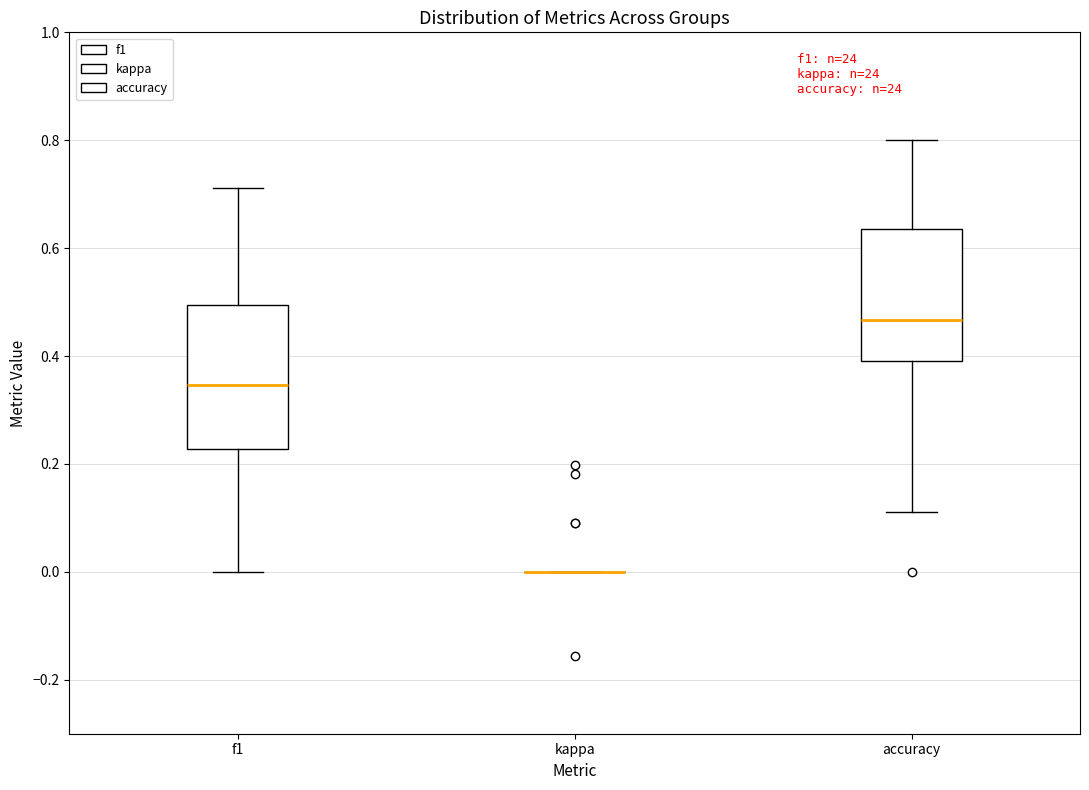

Comparing the boxes themselves (not the whiskers), which one is the tallest?

f1